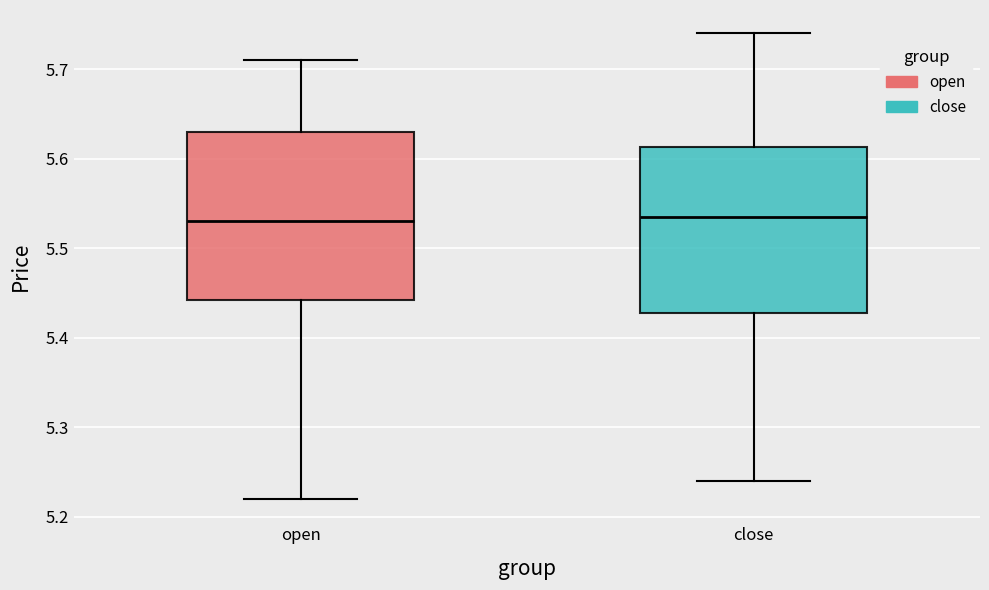

Reading left to right, transcribe this box plot: for each box, give where its median line is, the range the box spans, and where its two whiskers end, as read against the y-axis. The values are not printed on the chart, so give them approximately, as read against the axis.

open: median 5.53, box 5.44 to 5.63, whiskers 5.22 to 5.71
close: median 5.54, box 5.43 to 5.61, whiskers 5.24 to 5.74